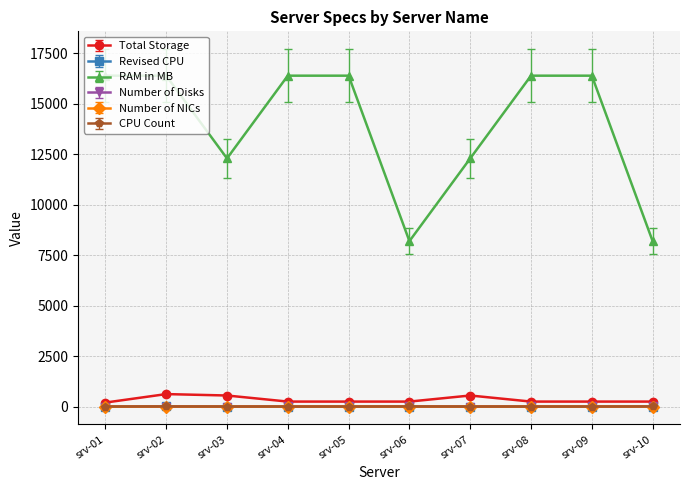

At how many categories does at least one series exceed 13608?

6